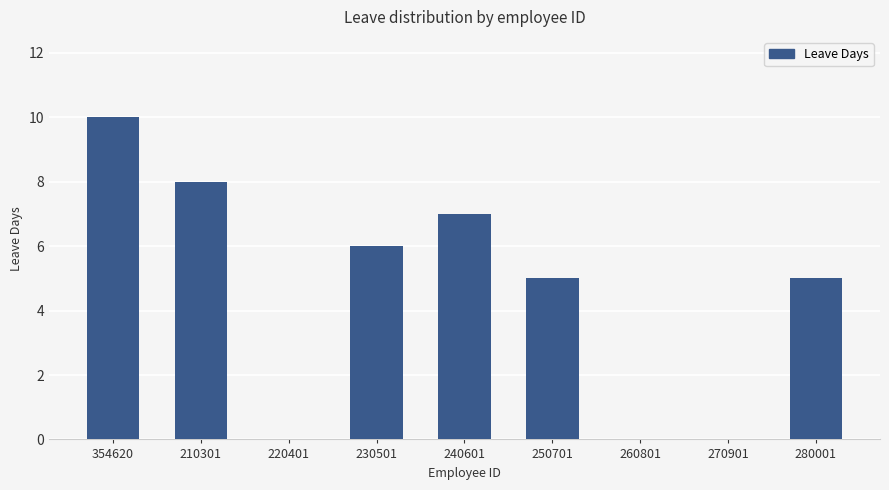

What is the average value?

5